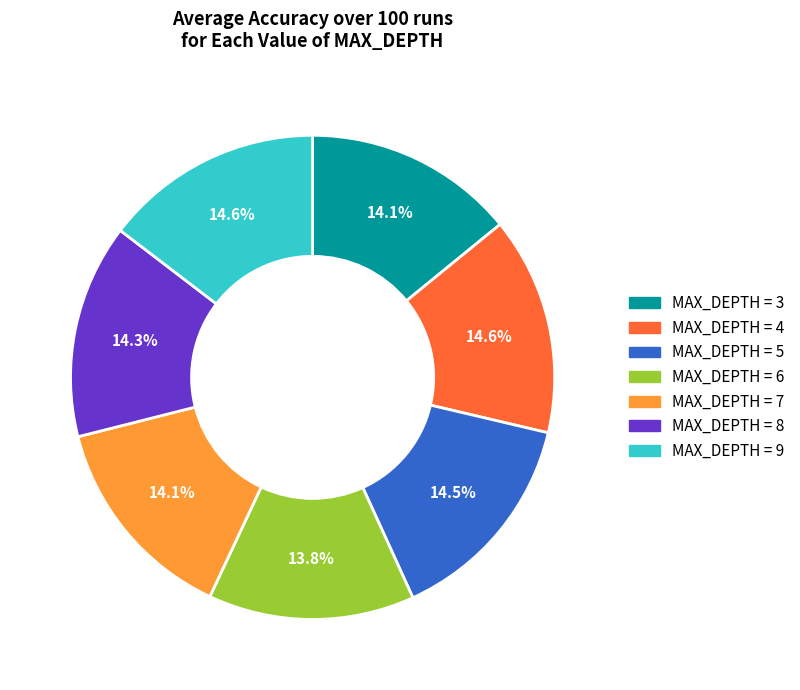

Is there any slice that represents more than half of the pie?

No